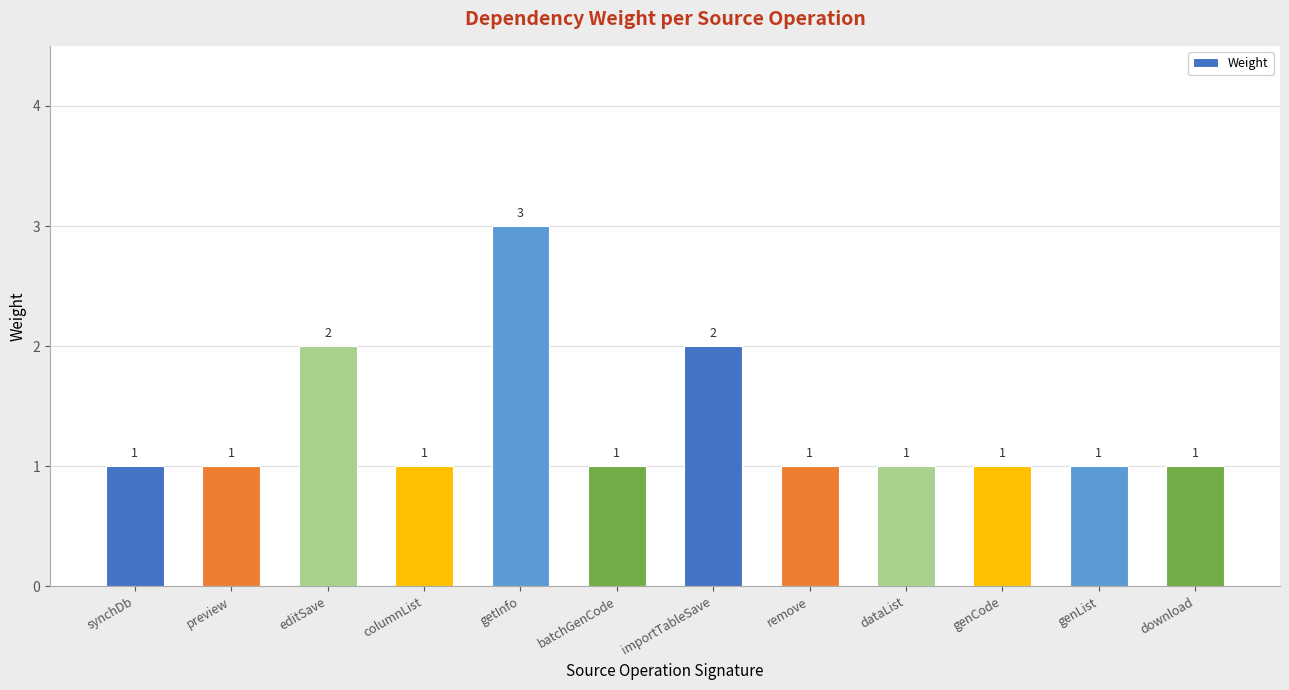

Reading right to left, extract all data points from this chart.

download=1	genList=1	genCode=1	dataList=1	remove=1	importTableSave=2	batchGenCode=1	getInfo=3	columnList=1	editSave=2	preview=1	synchDb=1